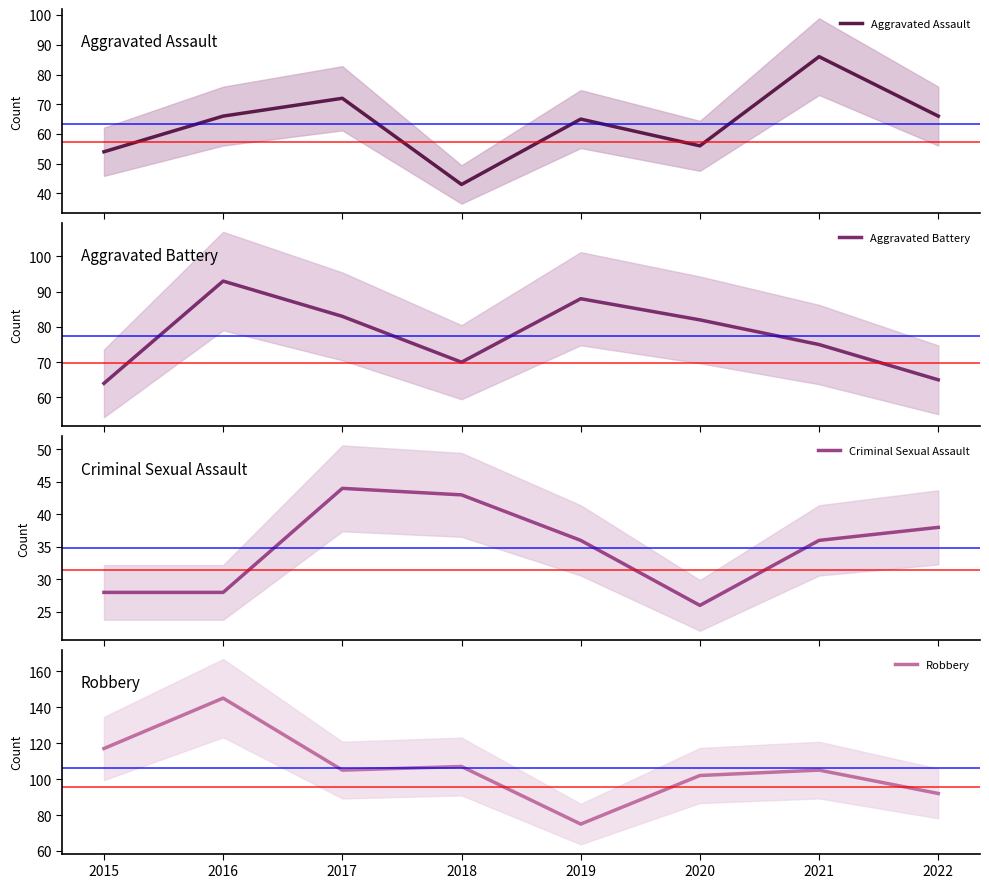

At 2017, list the series in order from largest to smallest.

Robbery, Aggravated Battery, Aggravated Assault, Criminal Sexual Assault